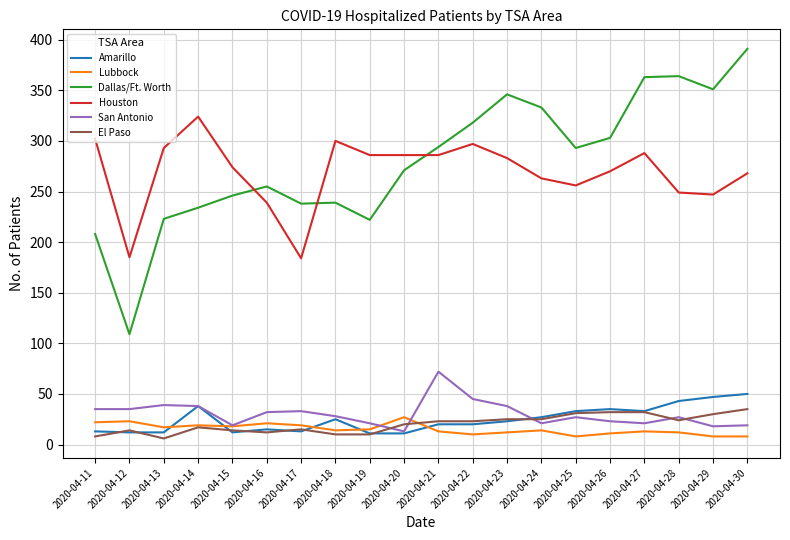

Between 2020-04-24 and 2020-04-25, which series saw the biggest shift?

Dallas/Ft. Worth